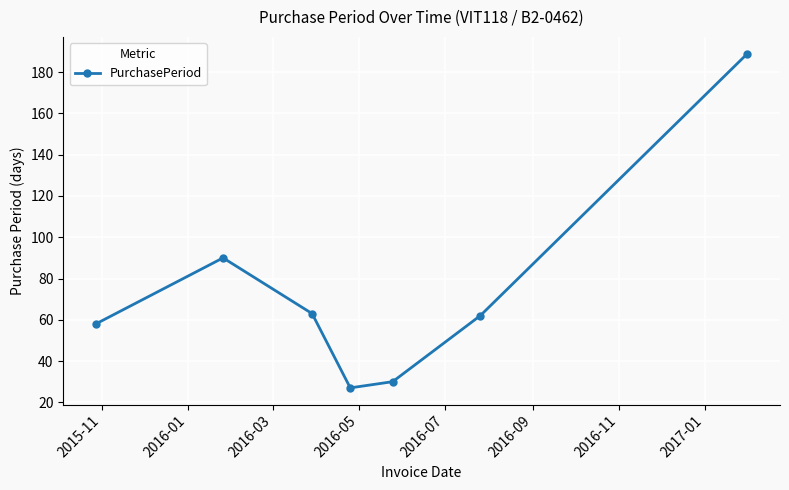

Does the chart have visible grid lines?

Yes